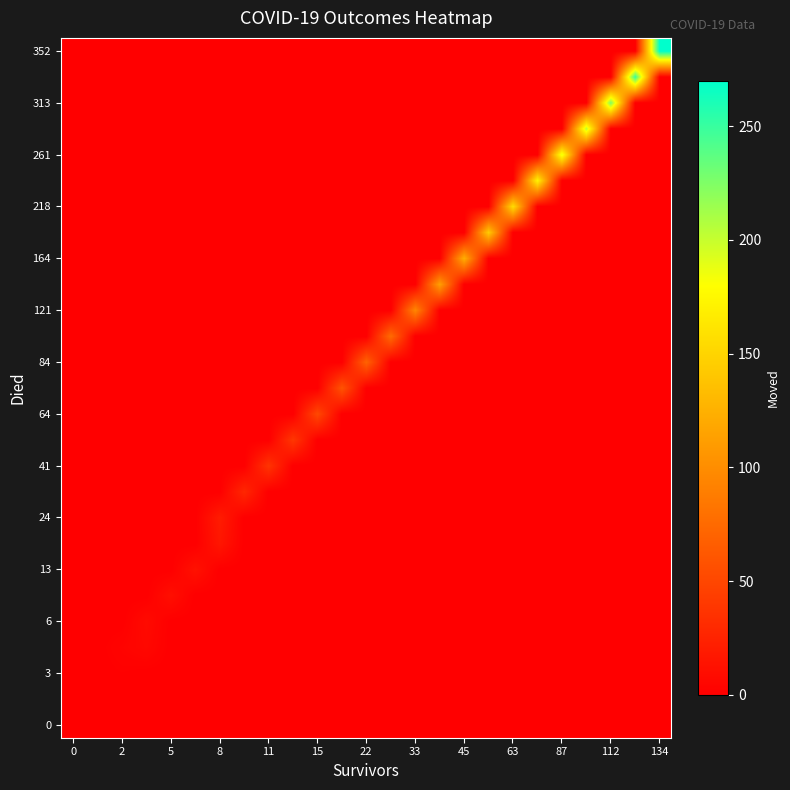

At how many categories does at least one series exceed 45?

15